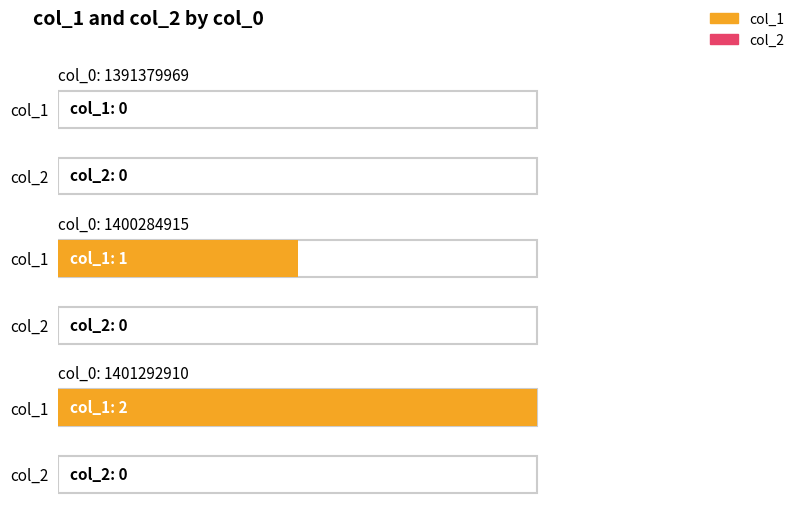

Which series has the largest range (max minus min)?

col_1